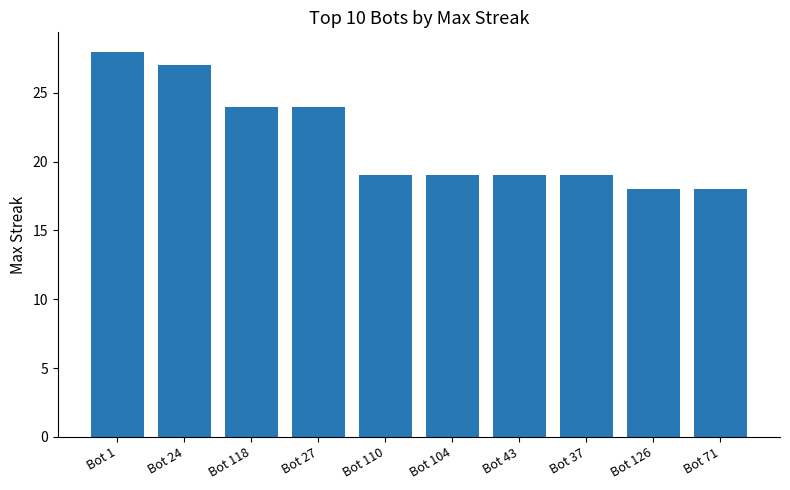

What is the label of the 4th bar from the left?

Bot 27